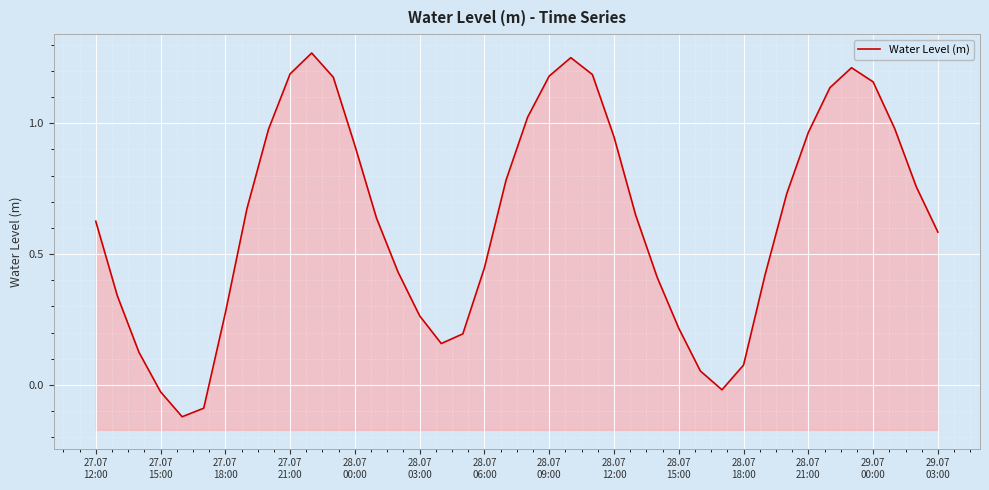

How many points are higher than both their immediate neighbors (excluding endpoints)?

3